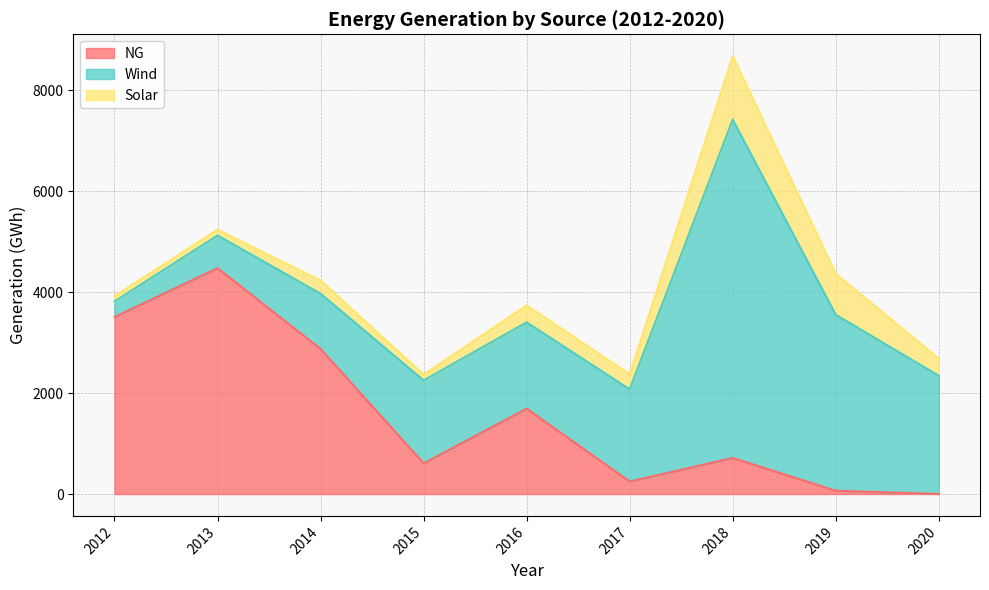

What is the value of the Wind point at the 6th from the left?

1828.3